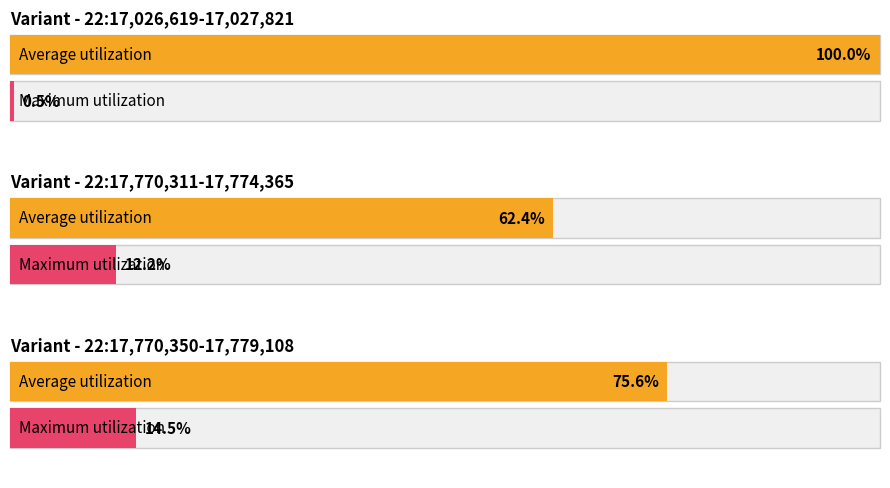

The value of alt at 22:17,770,311-17,774,365 is 1. True or false?

False